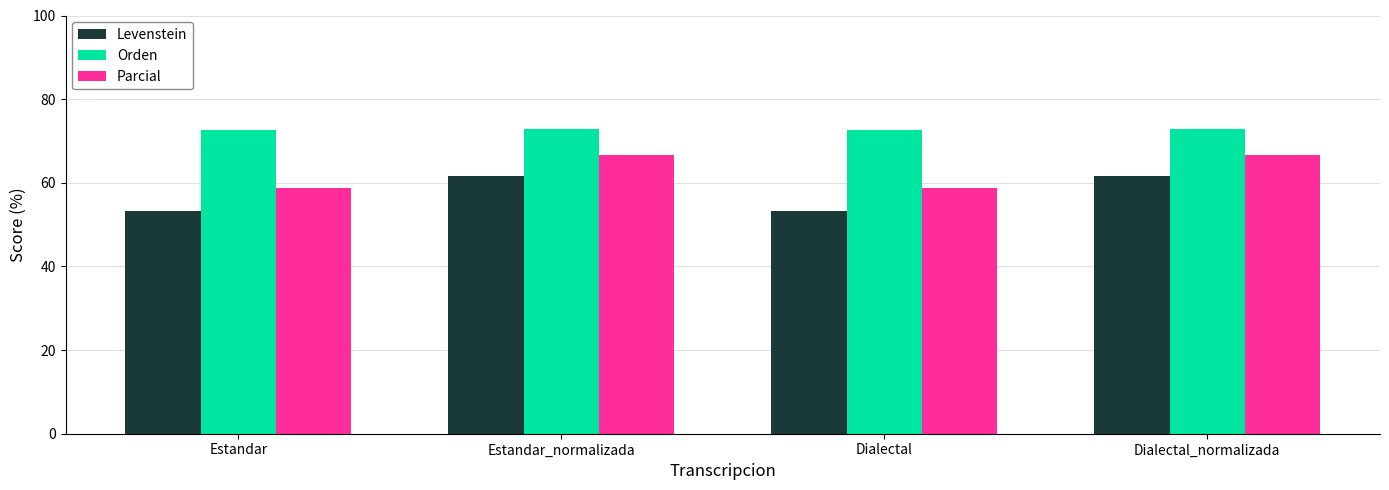

Reading left to right, list all the values displayed in this chart.

Levenstein: Estandar=53.2	Estandar_normalizada=61.7	Dialectal=53.2	Dialectal_normalizada=61.7
Orden: Estandar=72.5	Estandar_normalizada=72.9	Dialectal=72.5	Dialectal_normalizada=72.9
Parcial: Estandar=58.8	Estandar_normalizada=66.7	Dialectal=58.8	Dialectal_normalizada=66.7